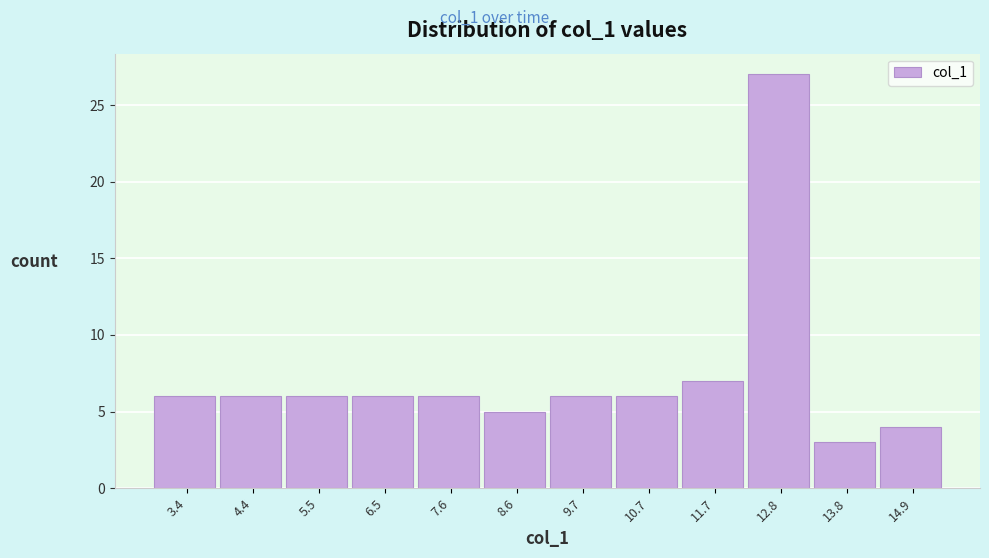

Reading left to right, transcribe this chart: for each bar, give the range it covers on the x-axis and its height. Neither the bar edges nor the heights are printed on the chart, so give them approximately, as read against the axes.

2.8 to 3.8: 6
3.8 to 5.0: 6
5.0 to 6.0: 6
6.0 to 7.0: 6
7.0 to 8.0: 6
8.0 to 9.2: 5
9.2 to 10.2: 6
10.2 to 11.2: 6
11.2 to 12.2: 7
12.2 to 13.4: 27
13.4 to 14.4: 3
14.4 to 15.4: 4